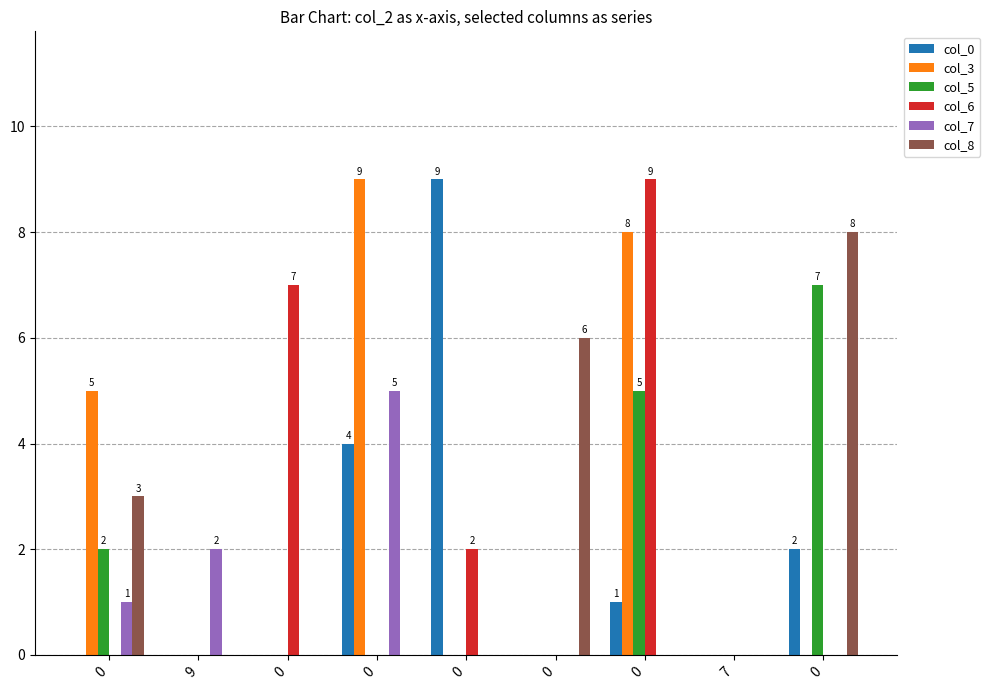

How many groups of bars are there?

9